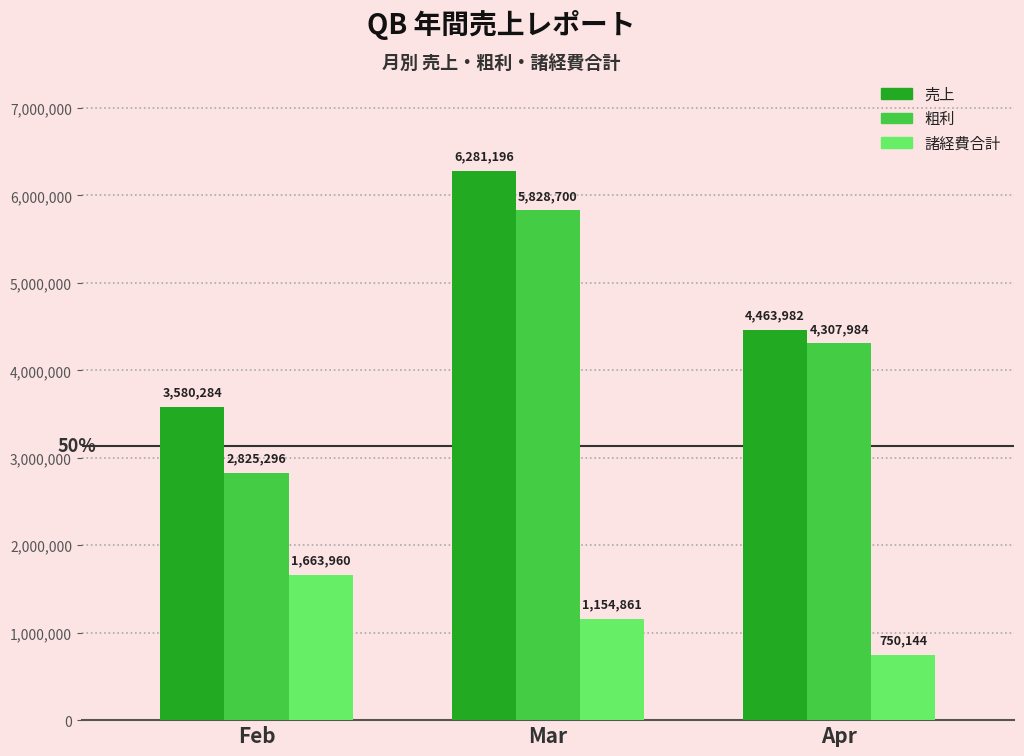

Where does the 粗利 series first go above 4307984?

Mar